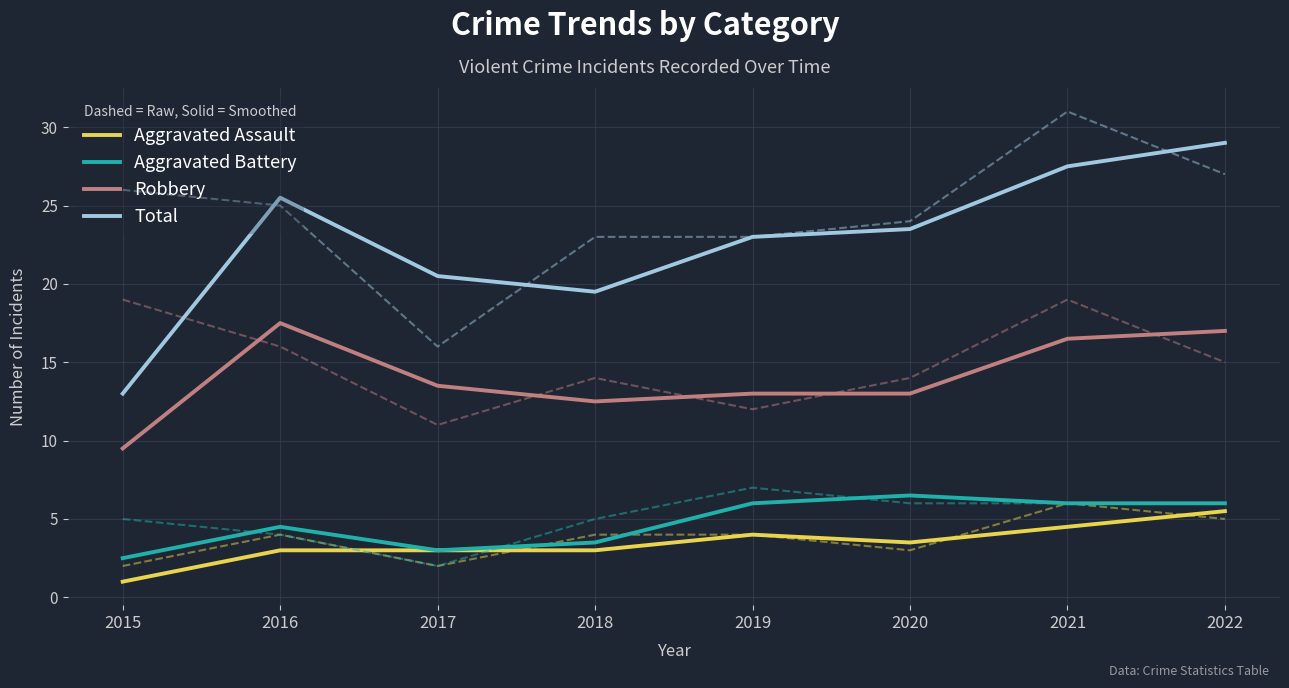

Is the value of Total at 2018 greater than the value of Robbery at 2021?

Yes